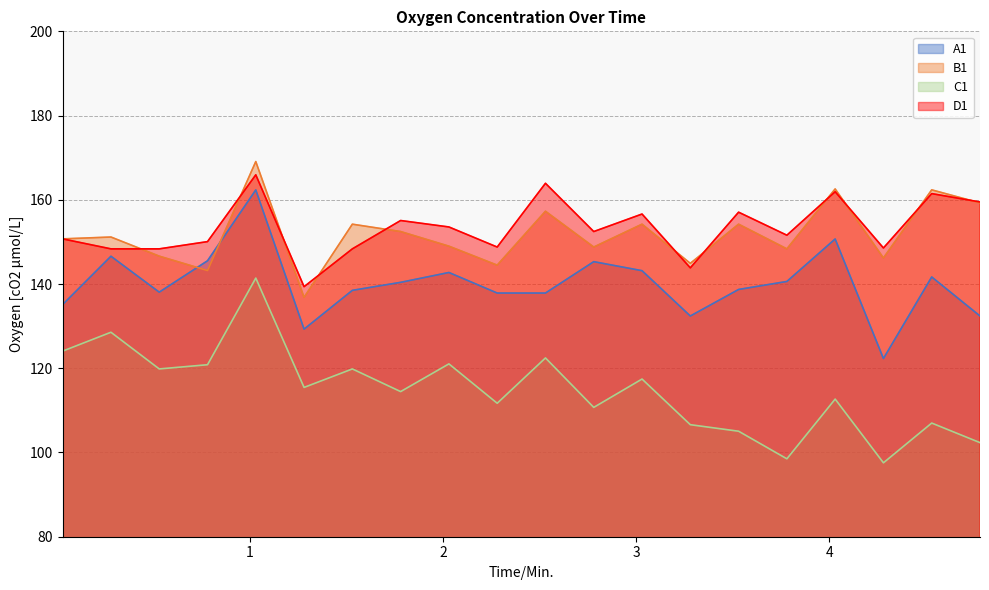

True or false: B1 and C1 intersect in this chart.

False